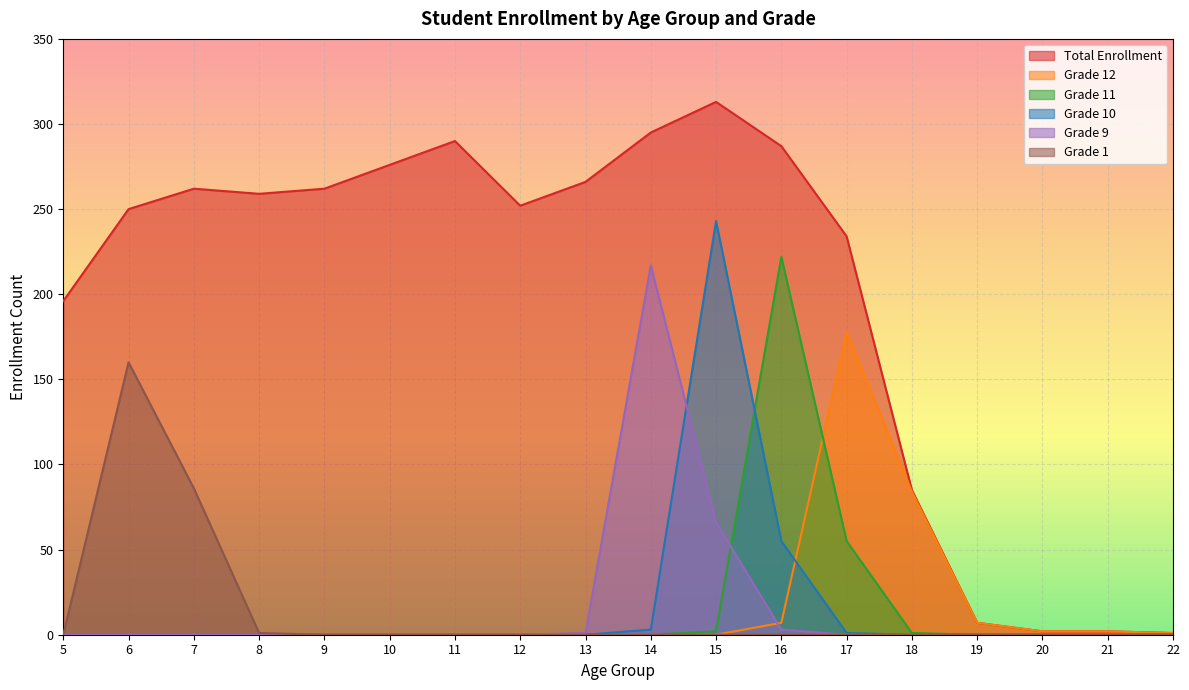

Reading left to right, transcribe all the data shown in this chart.

Total Enrollment: 5=196	6=250	7=262	8=259	9=262	10=276	11=290	12=252	13=266	14=295	15=313	16=287	17=234	18=85	19=7	20=2	21=2	22=1
Grade 12: 5=0	6=0	7=0	8=0	9=0	10=0	11=0	12=0	13=0	14=0	15=0	16=7	17=178	18=84	19=7	20=2	21=2	22=1
Grade 11: 5=0	6=0	7=0	8=0	9=0	10=0	11=0	12=0	13=0	14=0	15=2	16=222	17=55	18=1	19=0	20=0	21=0	22=0
Grade 10: 5=0	6=0	7=0	8=0	9=0	10=0	11=0	12=0	13=0	14=3	15=243	16=55	17=1	18=0	19=0	20=0	21=0	22=0
Grade 9: 5=0	6=0	7=0	8=0	9=0	10=0	11=0	12=0	13=1	14=217	15=66	16=3	17=0	18=0	19=0	20=0	21=0	22=0
Grade 1: 5=0	6=160	7=86	8=1	9=0	10=0	11=0	12=0	13=0	14=0	15=0	16=0	17=0	18=0	19=0	20=0	21=0	22=0